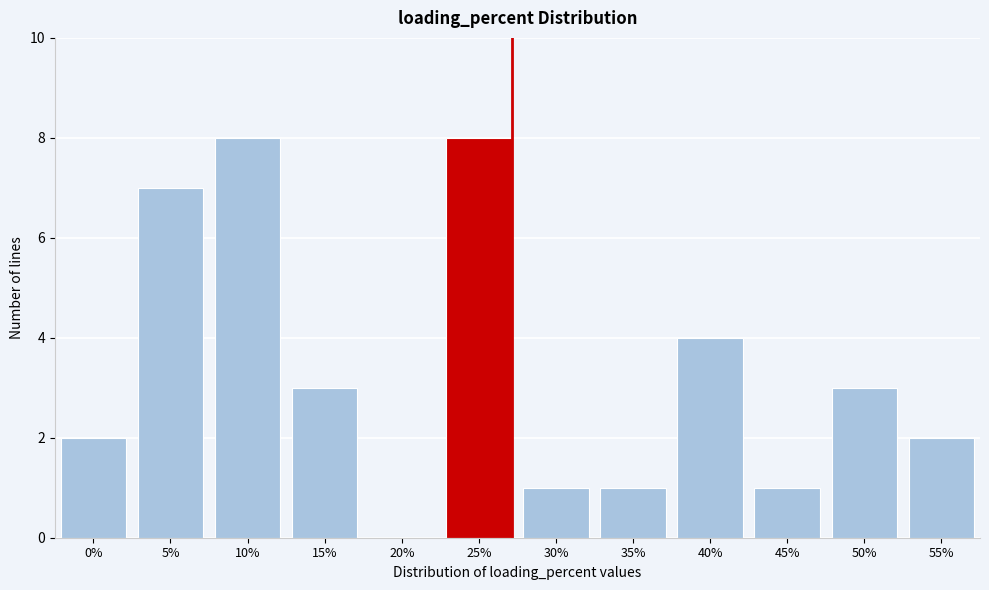

Reading left to right, what are all the values shown in this chart?

0%=2	5%=7	10%=8	15%=3	20%=0	25%=8	30%=1	35%=1	40%=4	45%=1	50%=3	55%=2